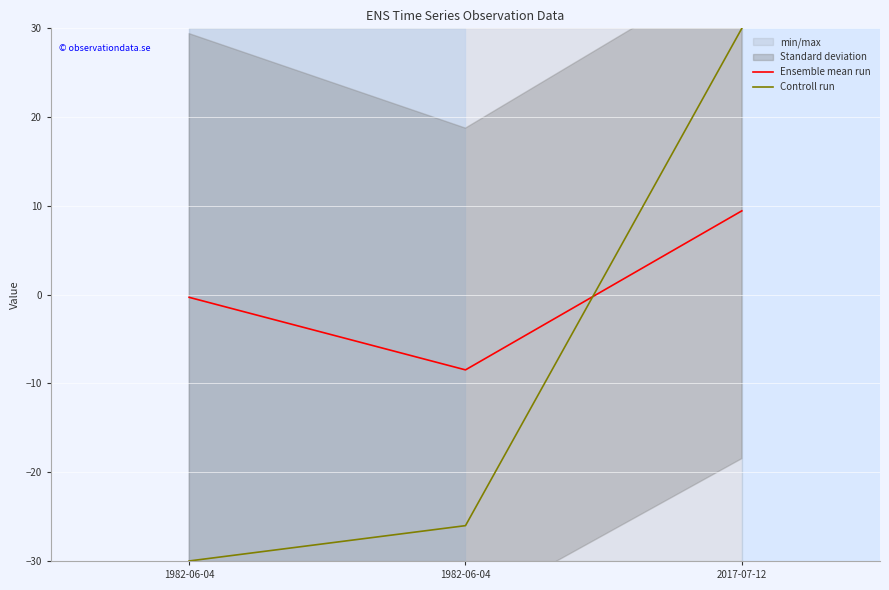

Reading left to right, what are all the values shown in this chart?

Ensemble mean run: -0.3	-8.5	9.4
Controll run: -30.0	-26.0	30.0